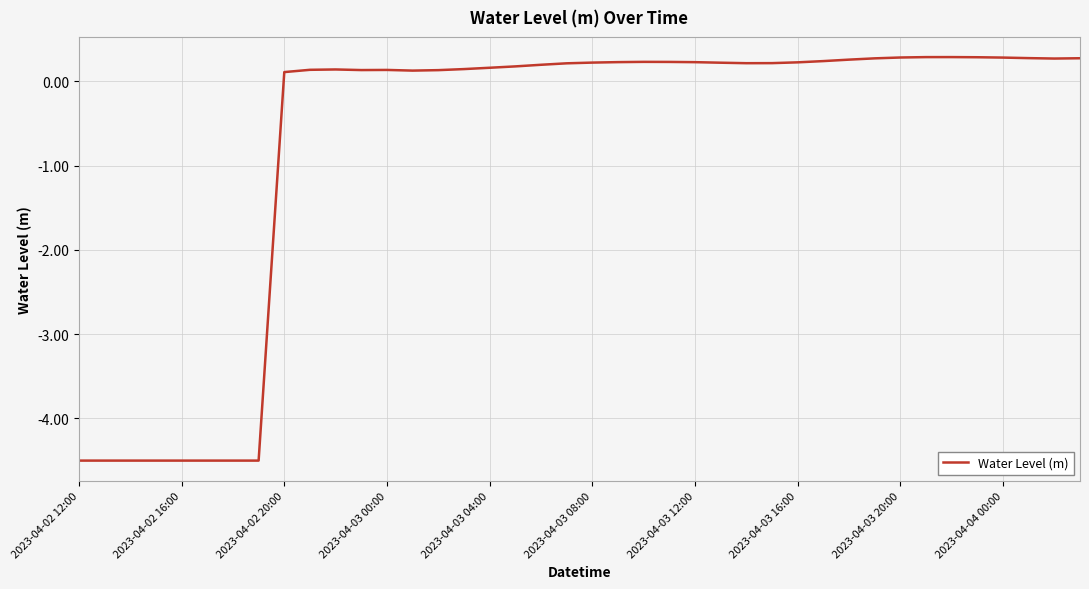

Does the chart display data point markers on the line(s)?

No